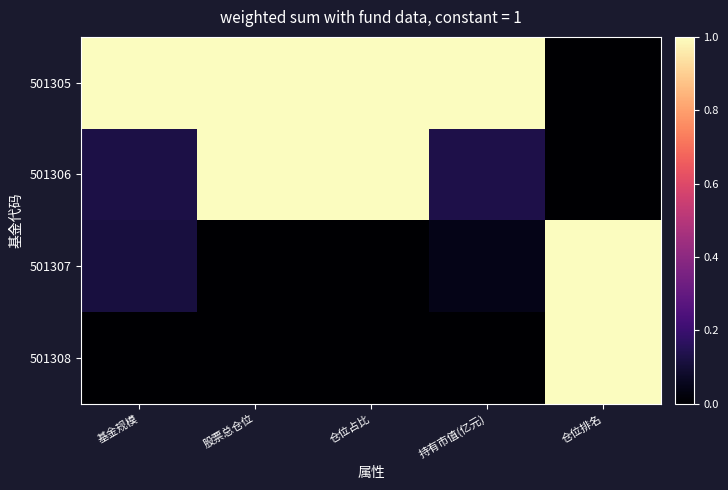

At how many categories does at least one series exceed 0?

5